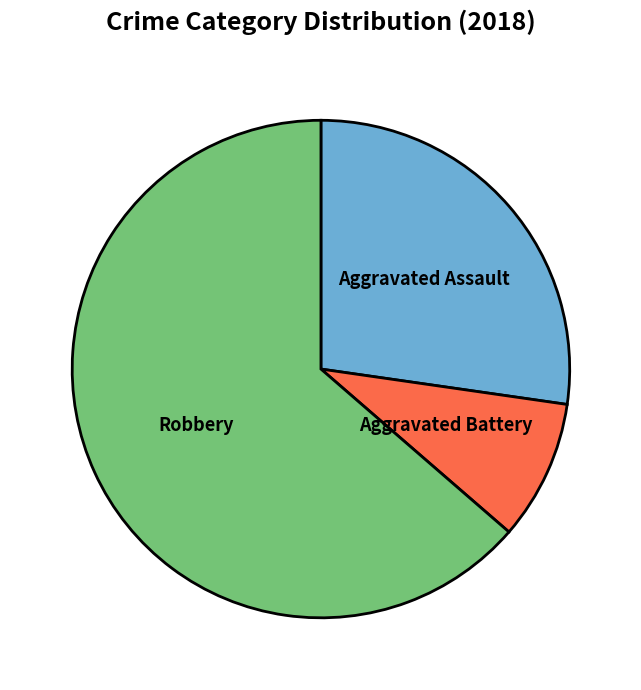

Count the number of slices in the pie.

3